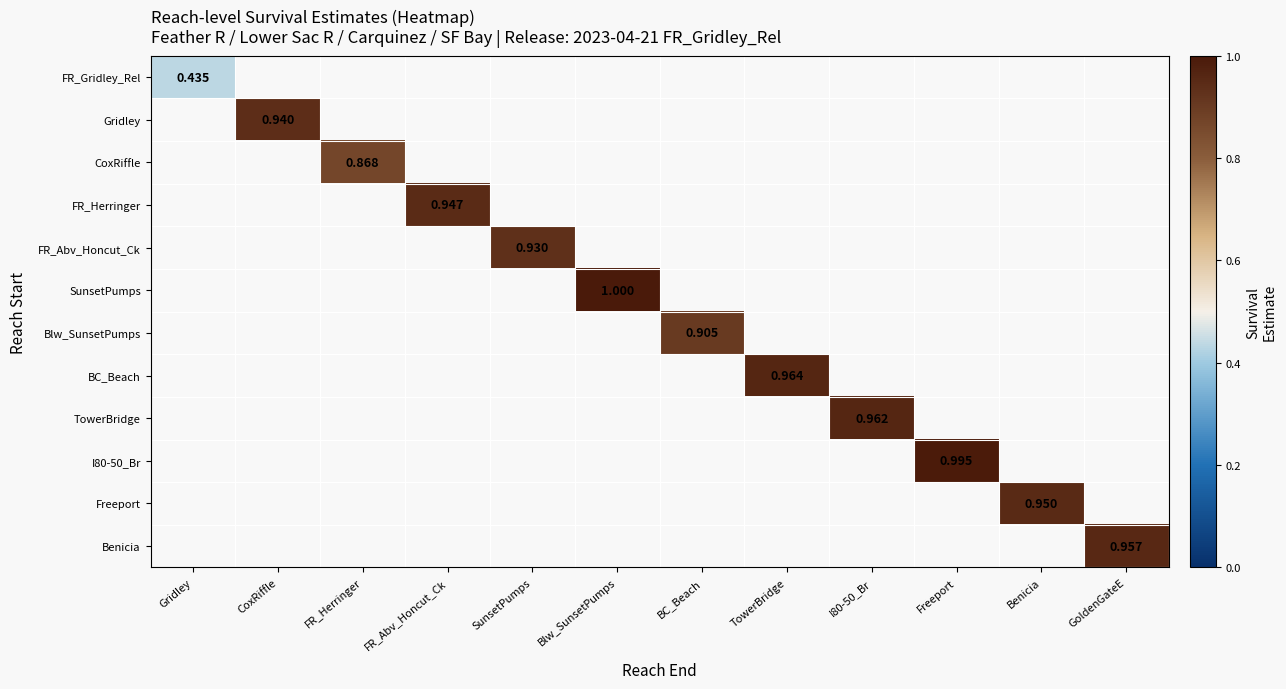

Is the value of FR_Gridley_Rel at Blw_SunsetPumps greater than the value of Blw_SunsetPumps at FR_Herringer?

No